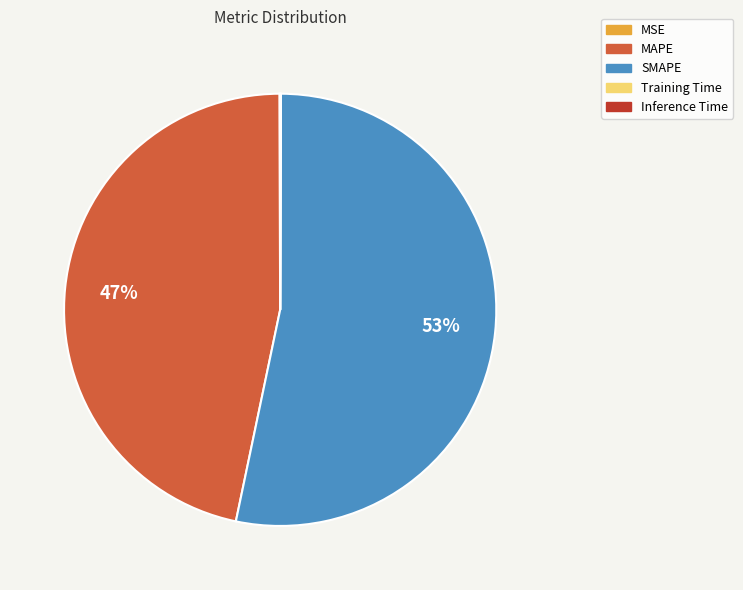

Which slice is the largest?

SMAPE